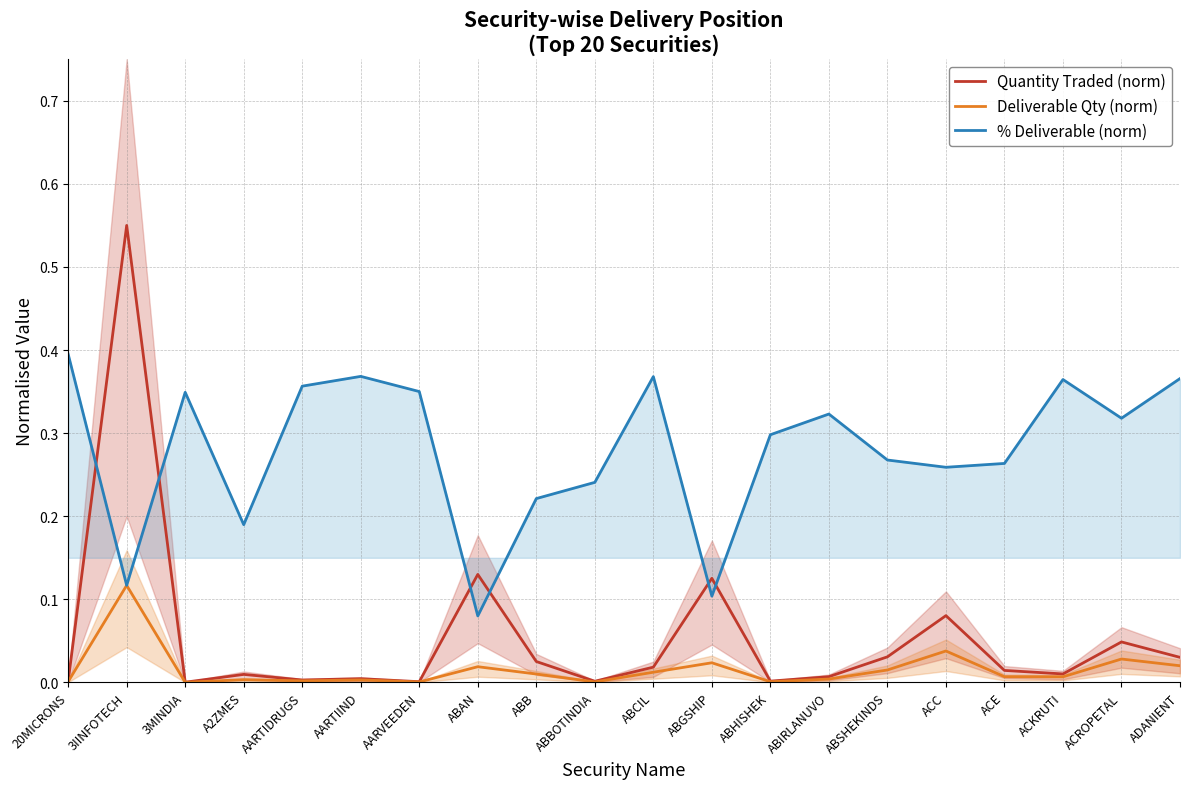

What is the total value across all series at ACC?

0.4